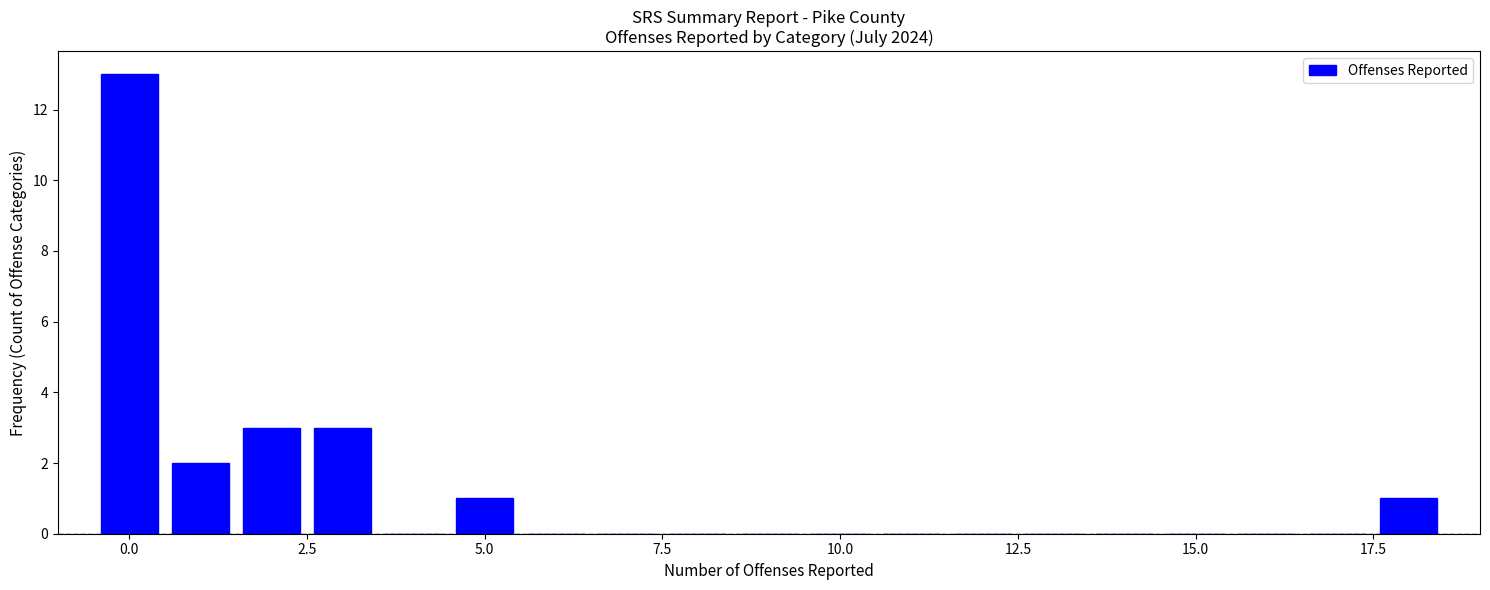

Around what value on the x-axis is the tallest bar? Give the approximate position of its centre, as read against the axis.

0.0